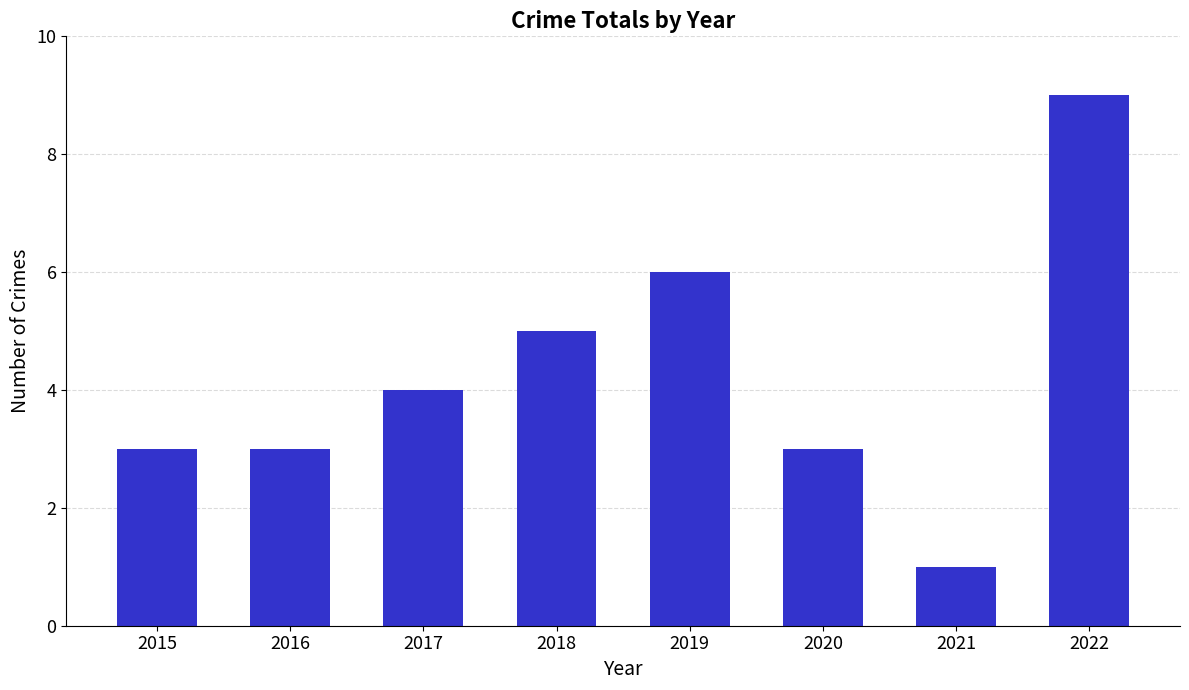

The value at 2022 is 9. True or false?

True